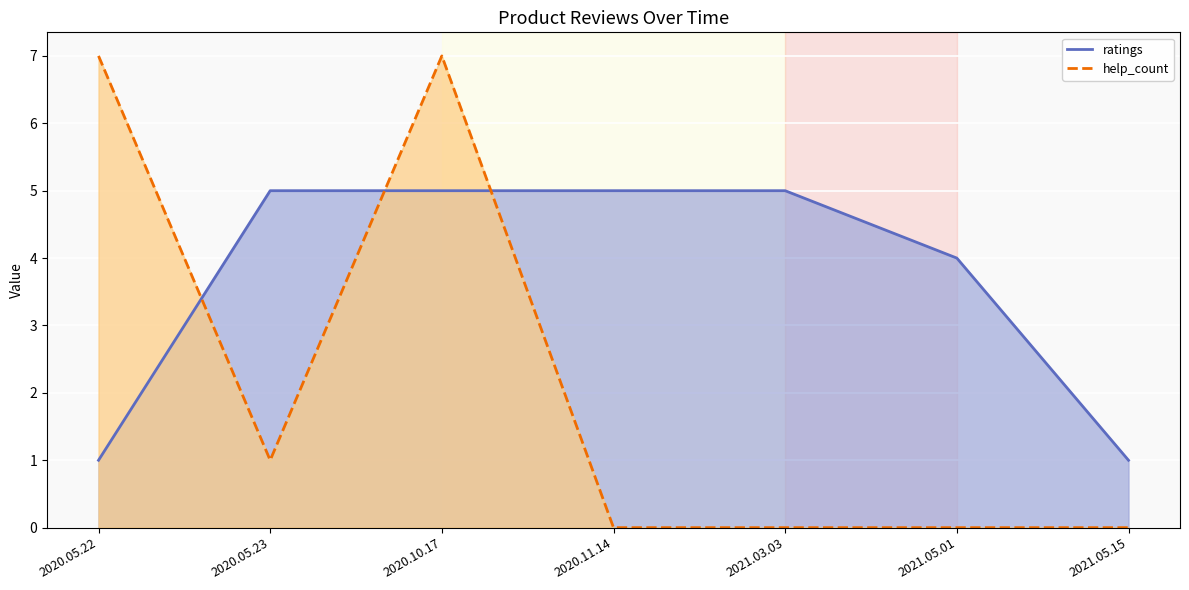

What position from the right is 2021.03.03?

3